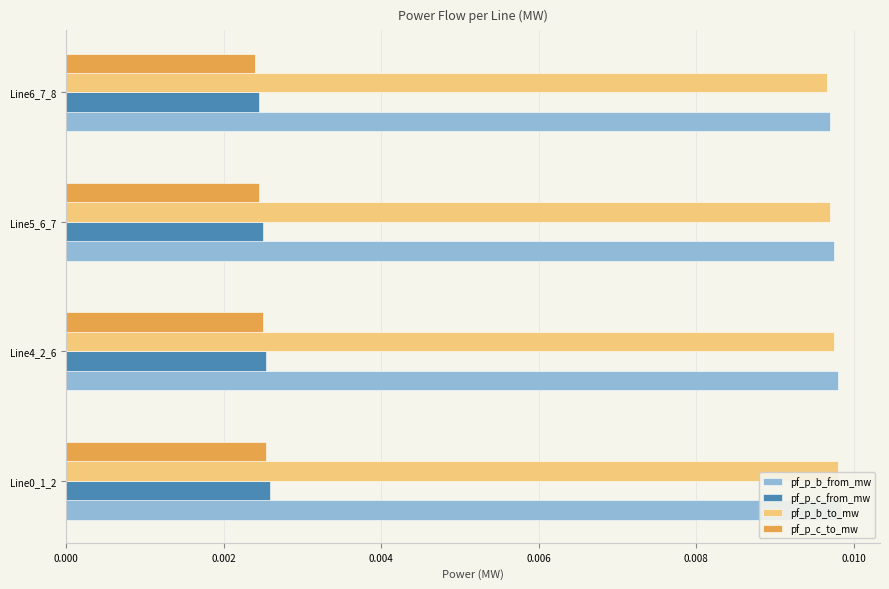

True or false: pf_p_b_from_mw has a value of 0.0 at 0.006.

False